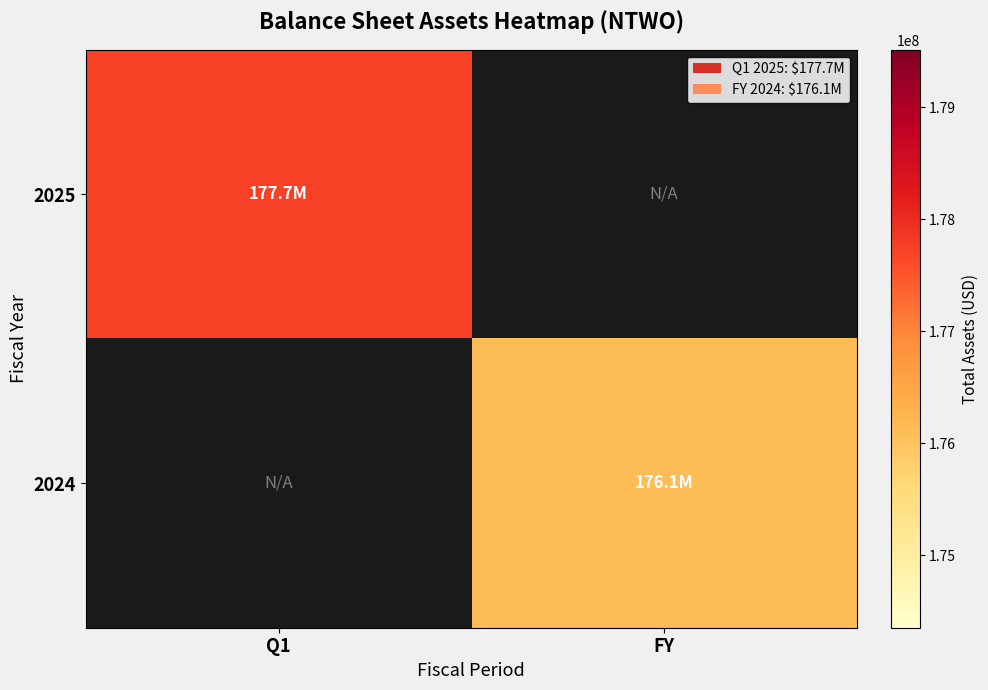

How many data points does each series have?

2